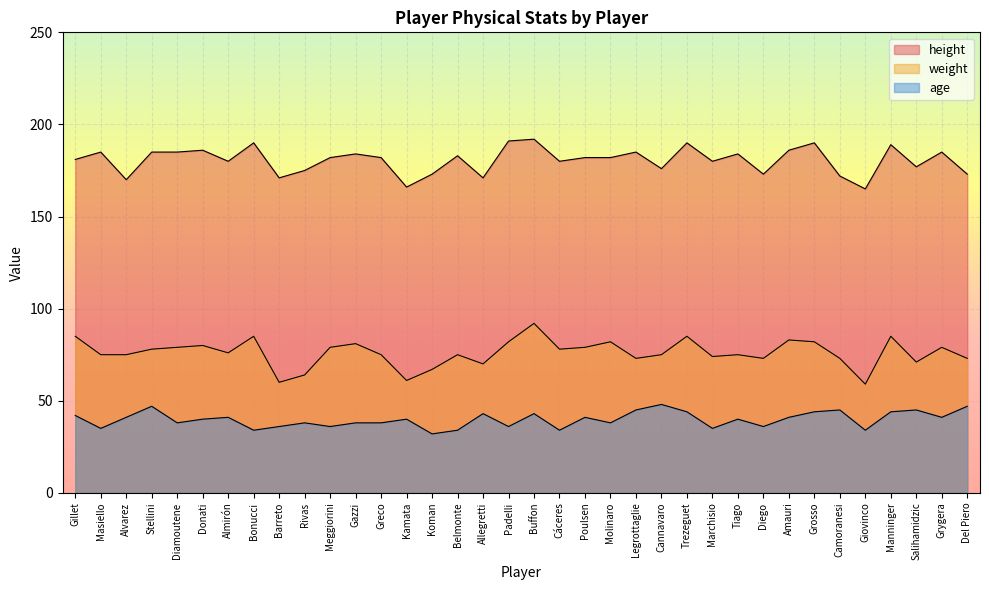

At which label is height closest to 178?

Salihamidzic